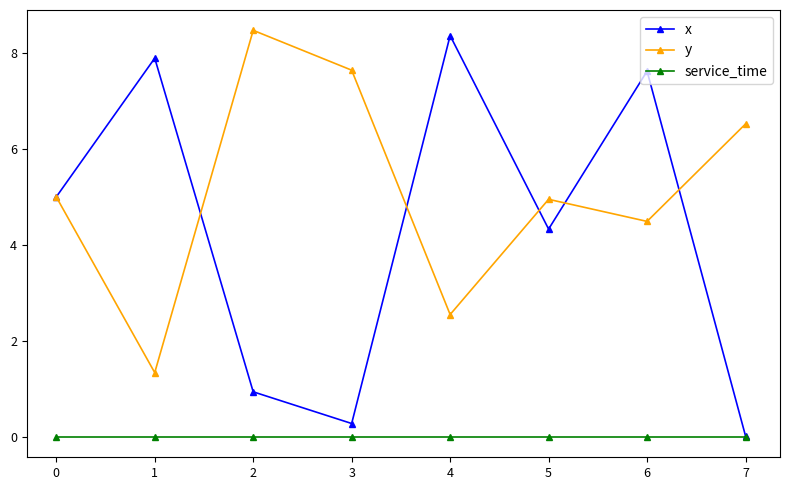

In x, how many points are higher than both neighbors (excluding endpoints)?

3